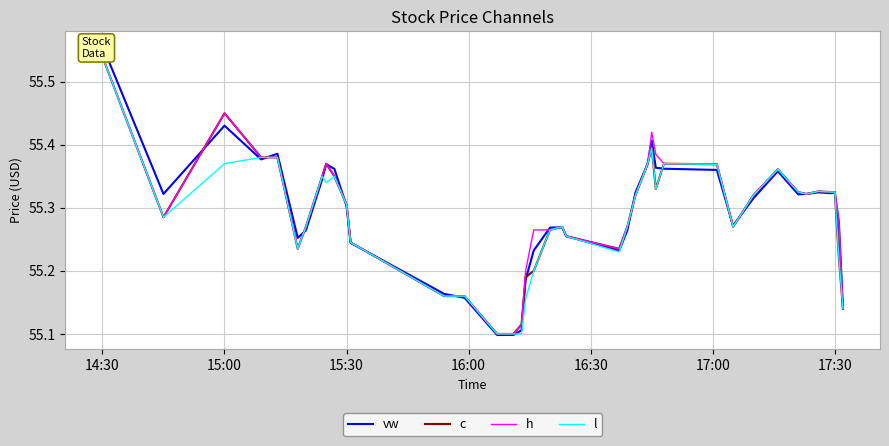

Reading left to right, transcribe all the data shown in this chart.

vw: 55.6	55.3	55.4	55.4	55.4	55.3	55.3	55.3	55.4	55.4	55.3	55.2	55.2	55.2	55.1	55.1	55.1	55.2	55.2	55.3	55.3	55.3	55.2	55.3	55.3	55.4	55.4	55.4	55.4	55.4	55.3	55.3	55.4	55.3	55.3	55.3	55.3	55.3	55.3	55.1
c: 55.5	55.3	55.5	55.4	55.4	55.2	55.3	55.4	55.4	55.4	55.3	55.2	55.2	55.2	55.1	55.1	55.1	55.2	55.2	55.3	55.3	55.3	55.2	55.3	55.3	55.4	55.4	55.3	55.4	55.4	55.3	55.3	55.4	55.3	55.3	55.3	55.3	55.3	55.2	55.1
h: 55.5	55.3	55.5	55.4	55.4	55.2	55.3	55.4	55.4	55.4	55.3	55.2	55.2	55.2	55.1	55.1	55.1	55.2	55.3	55.3	55.3	55.3	55.2	55.3	55.3	55.4	55.4	55.4	55.4	55.4	55.3	55.3	55.4	55.3	55.3	55.3	55.3	55.3	55.3	55.1
l: 55.5	55.3	55.4	55.4	55.4	55.2	55.3	55.4	55.3	55.4	55.3	55.2	55.2	55.2	55.1	55.1	55.1	55.2	55.2	55.3	55.3	55.3	55.2	55.3	55.3	55.4	55.4	55.3	55.4	55.4	55.3	55.3	55.4	55.3	55.3	55.3	55.3	55.3	55.2	55.1